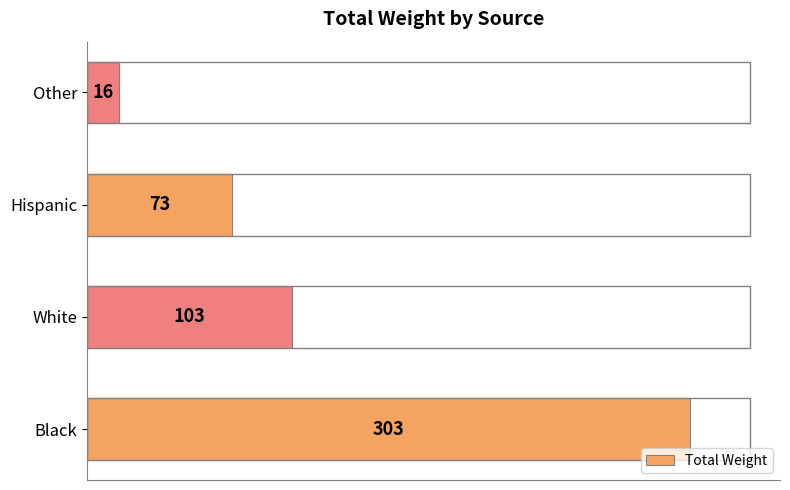

How many data points are less than 103?

2